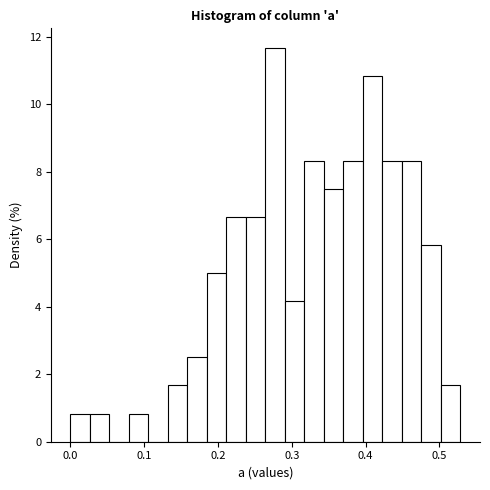

Read against the x-axis, roughly where is the centre of the tallest bar?

0.28